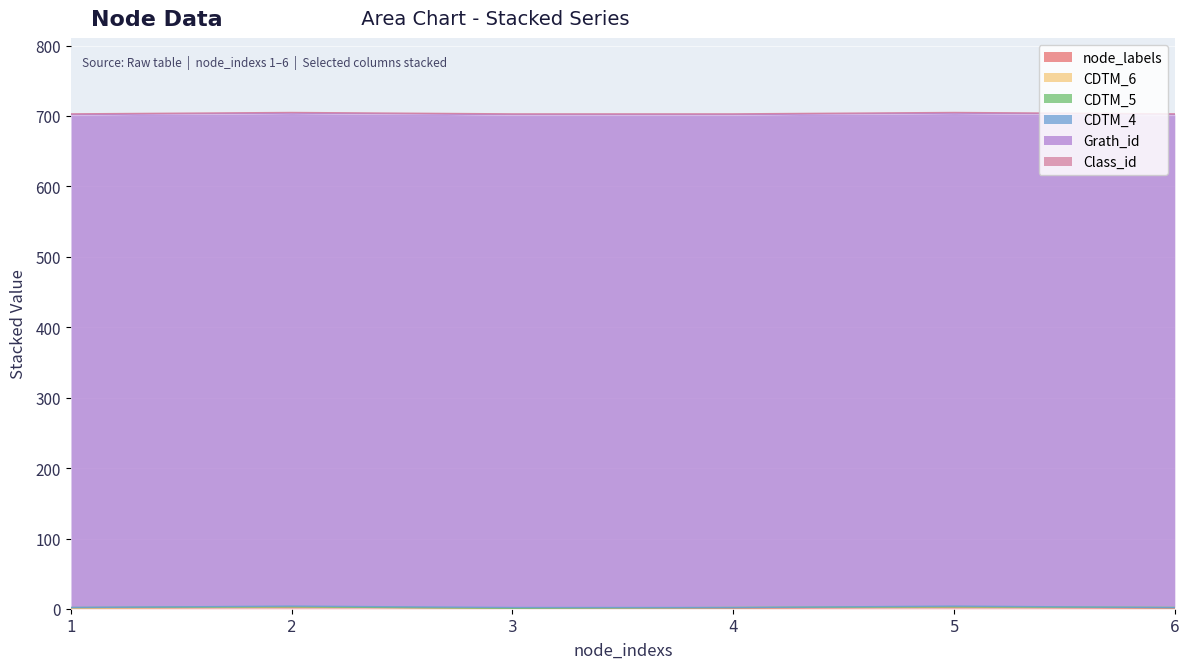

Does the chart display data point markers on the line(s)?

No